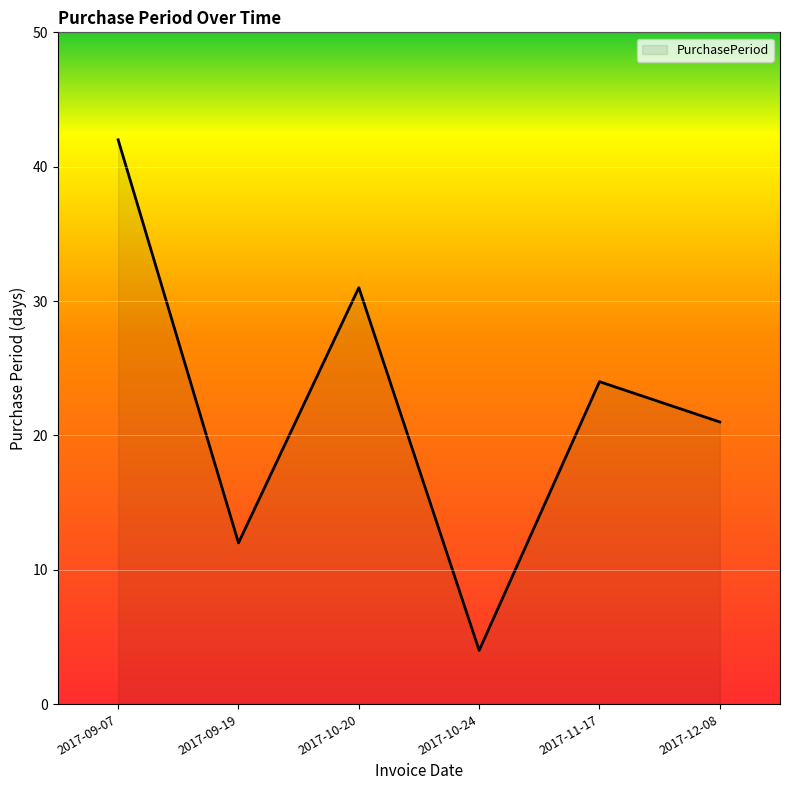

At which category does the data reach its first local valley?

2017-09-19